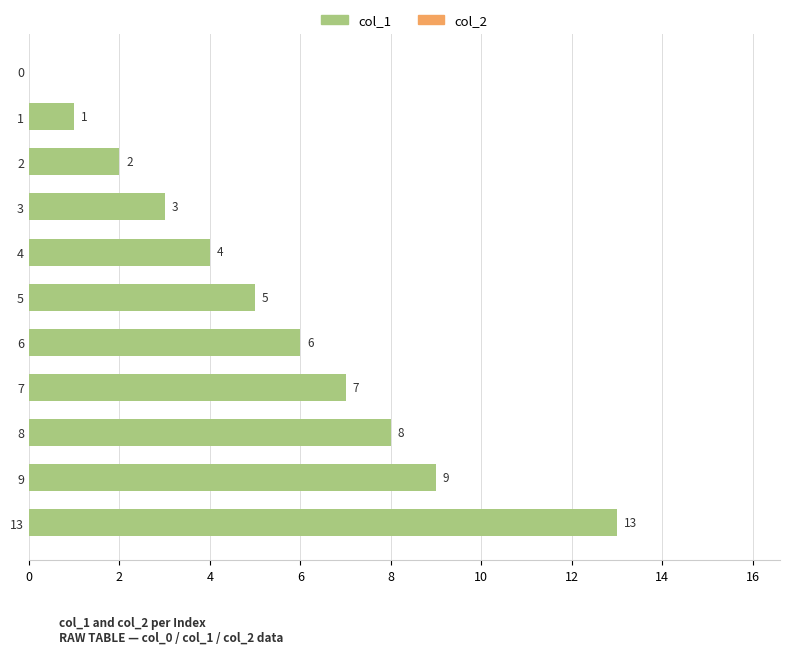

Reading top to bottom, list all the values displayed in this chart.

0=0	1=1	2=2	3=3	4=4	5=5	6=6	7=7	8=8	9=9	13=13